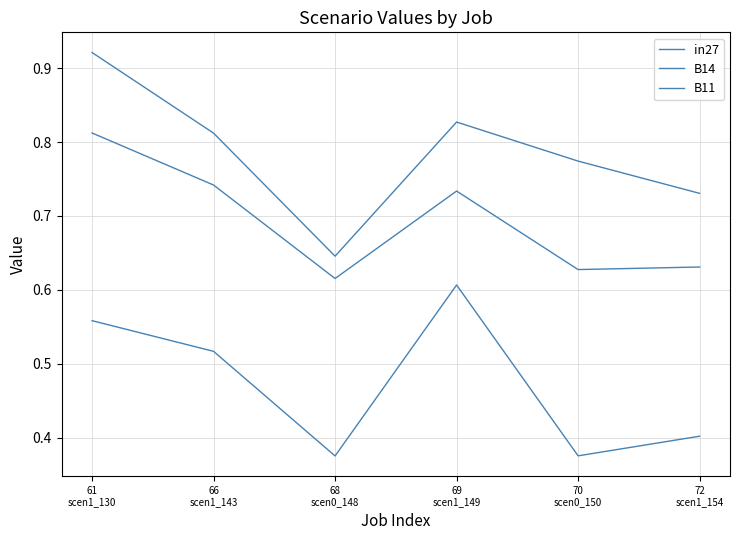

Does the chart have visible grid lines?

Yes